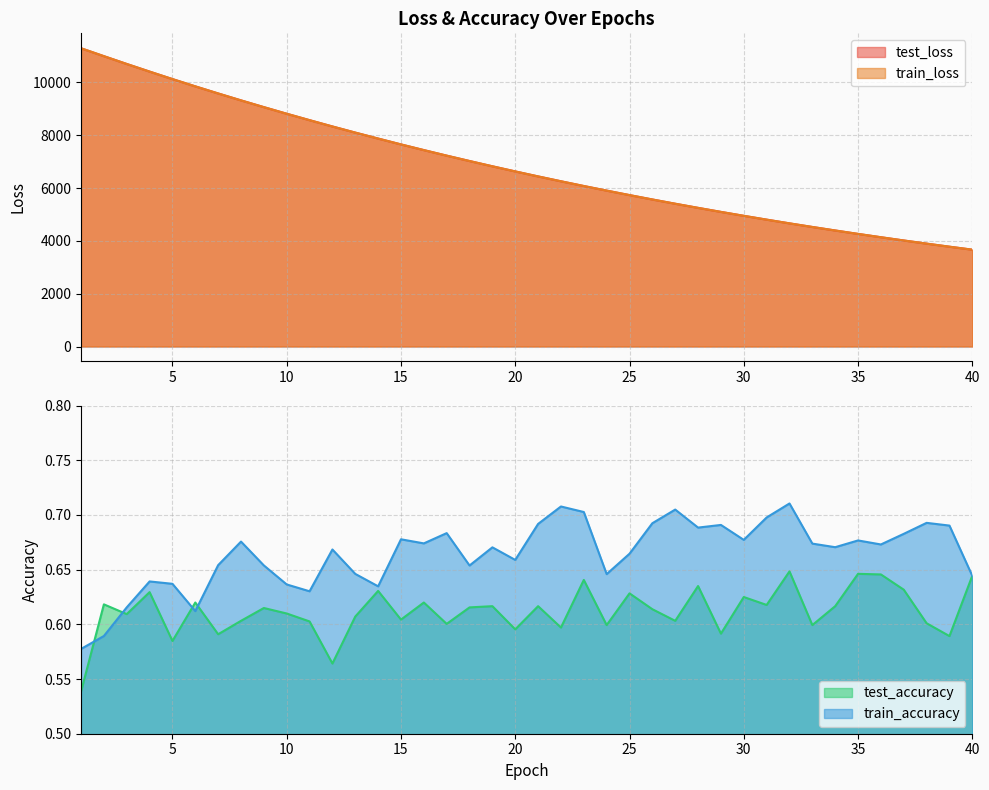

Which category has the lowest value across all series?

1